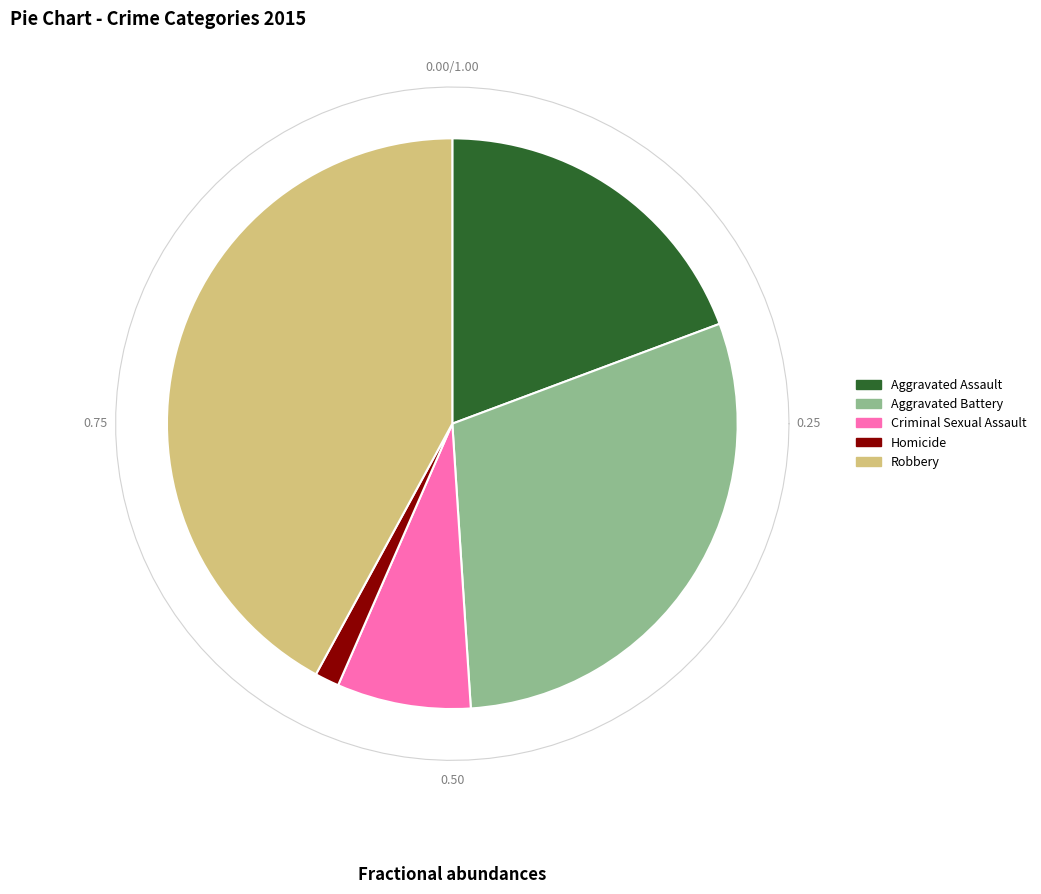

To the nearest percent, what is the difference between the Aggravated Battery and Criminal Sexual Assault slice percentages?

22%